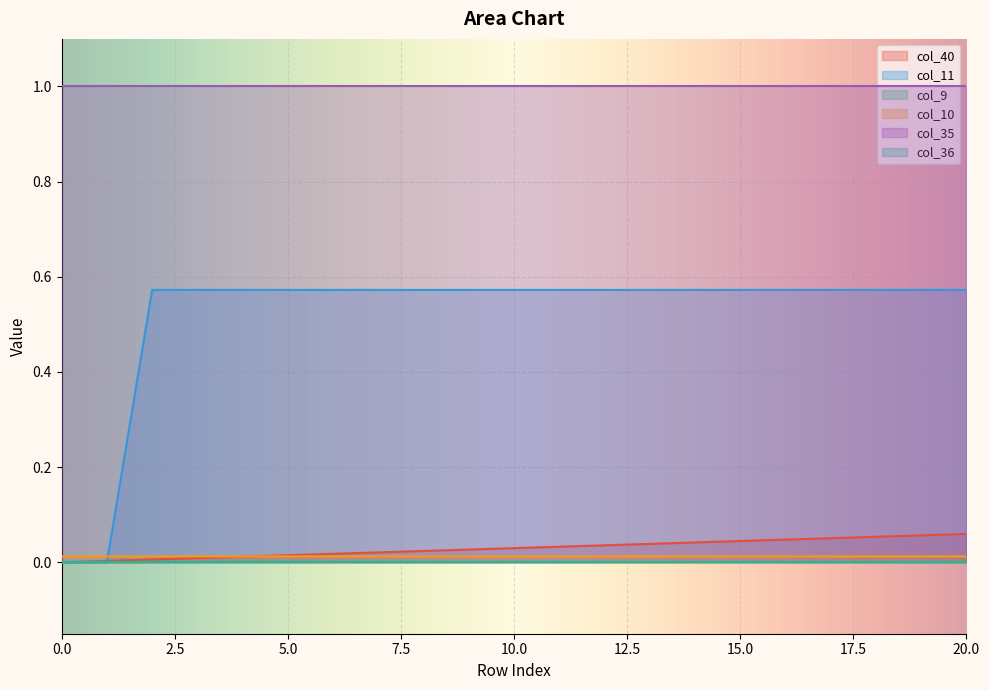

Which series changed the most between 3 and 6?

col_40